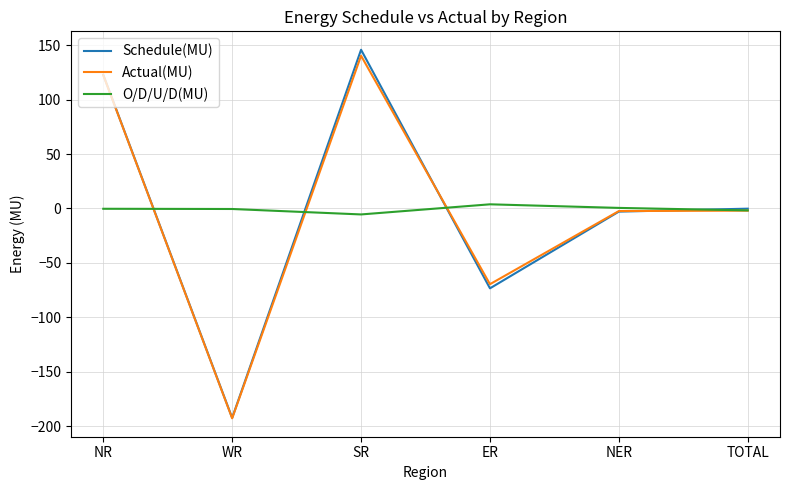

What is the lowest value of the Actual(MU) series?

-192.8